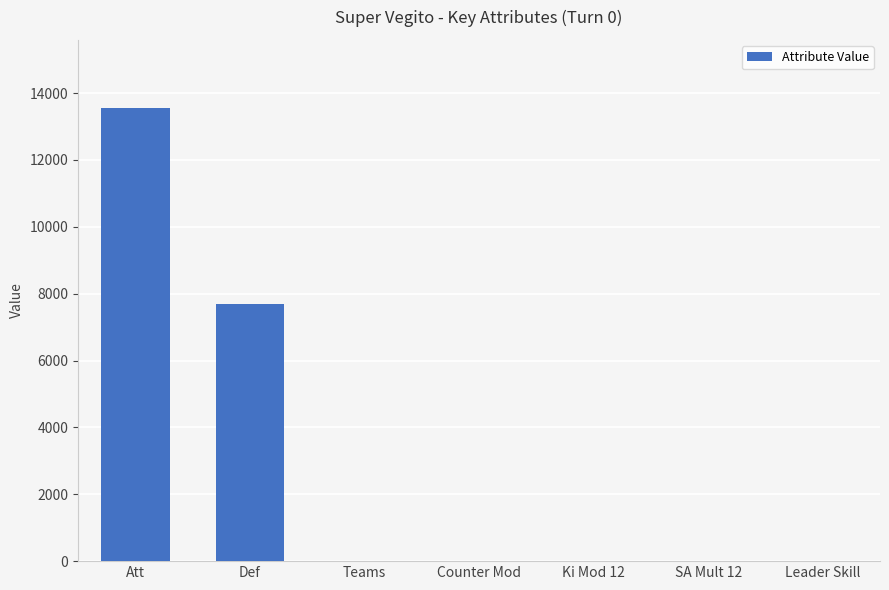

Which has a higher value, Att or Teams?

Att